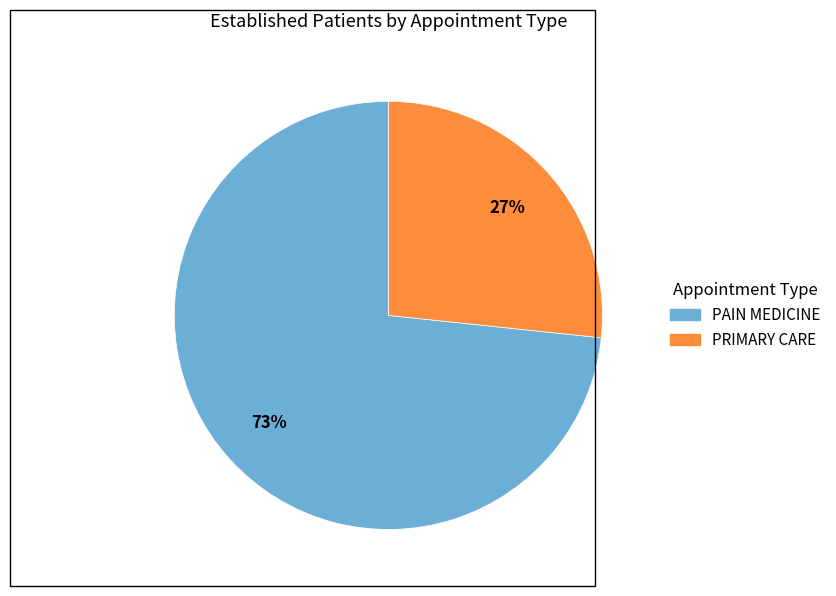

To the nearest percent, what percentage of the pie is PAIN MEDICINE?

73%